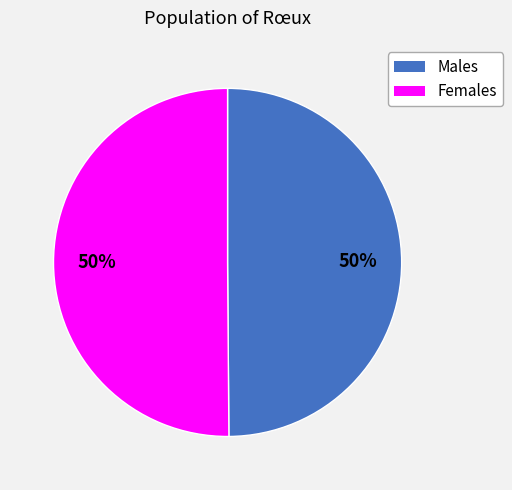

To the nearest percent, what is the average slice percentage?

50%